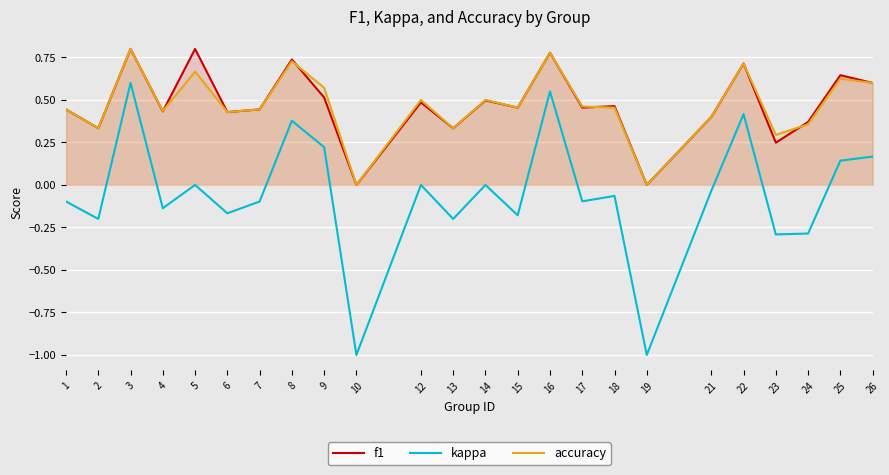

At which category is the sum across all series the highest?

3